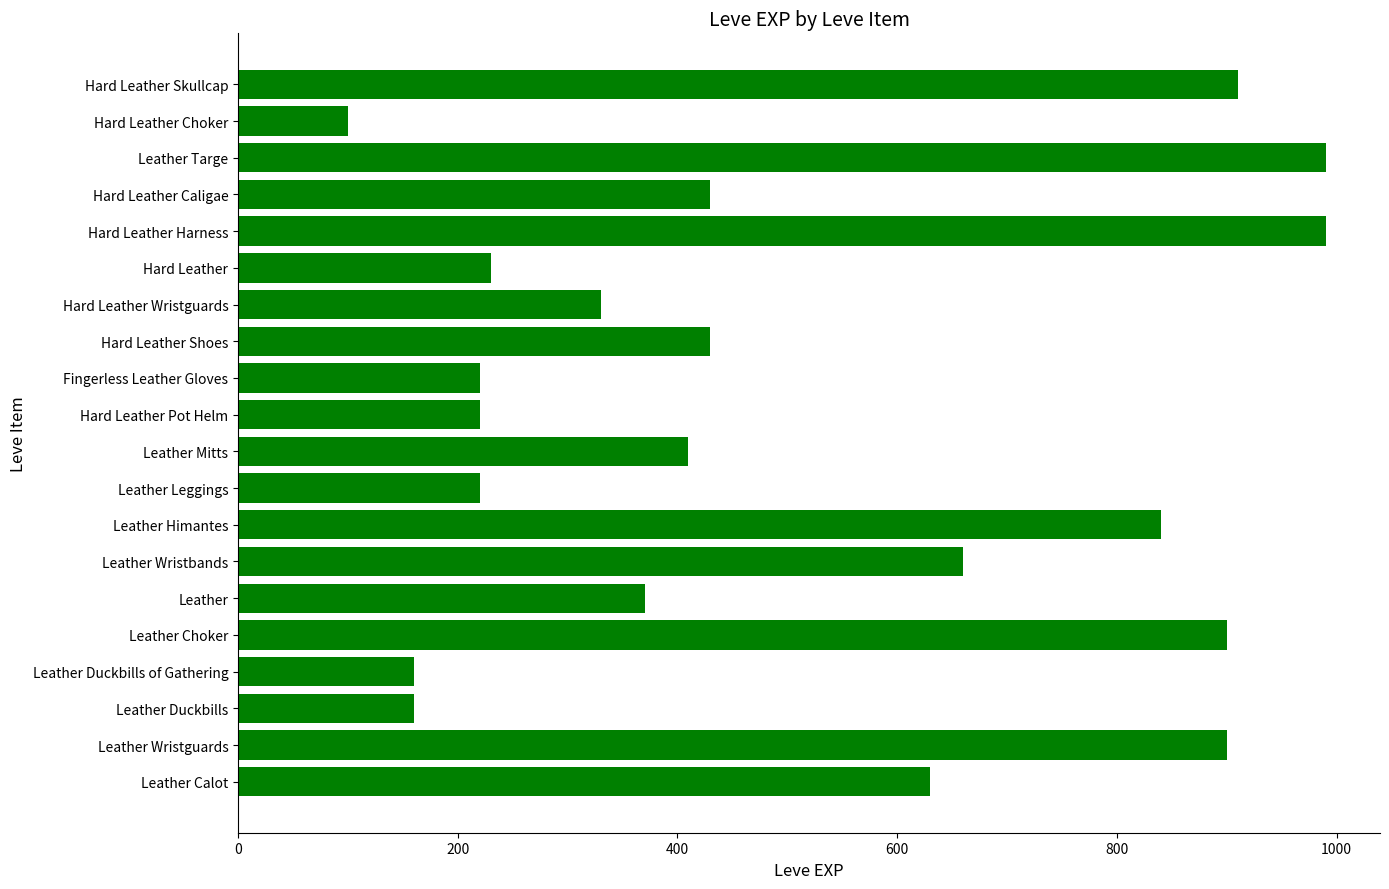

Does the chart contain any negative values?

No